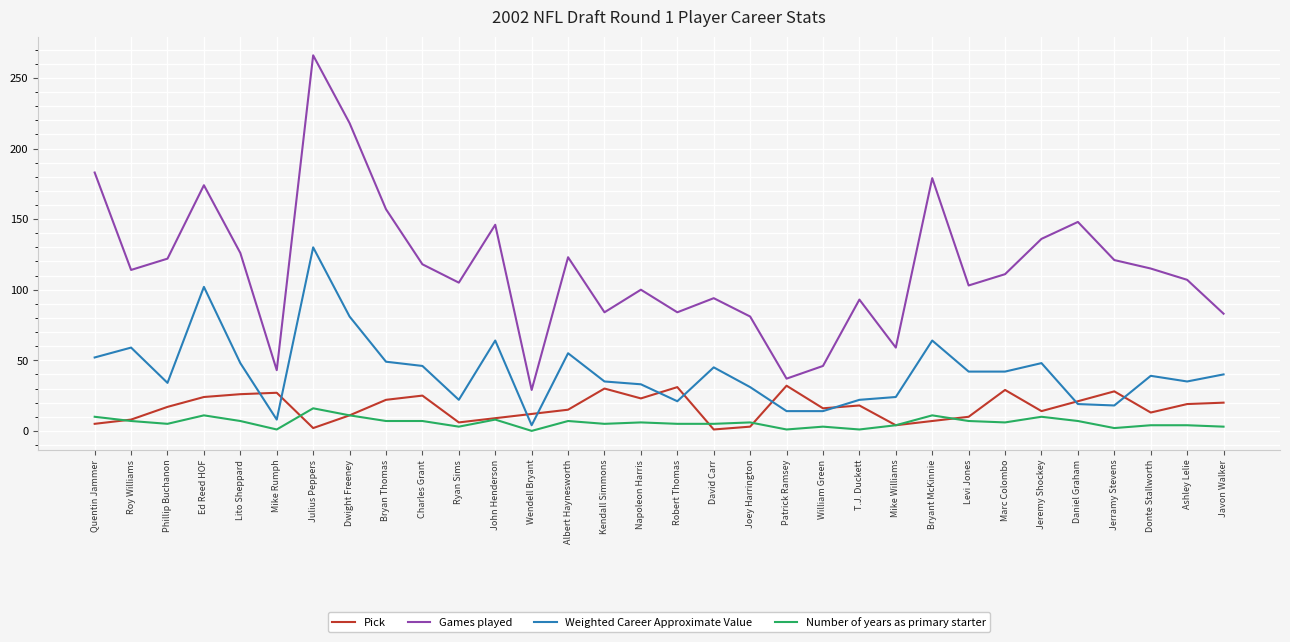

What is the highest value of the Pick series?

32